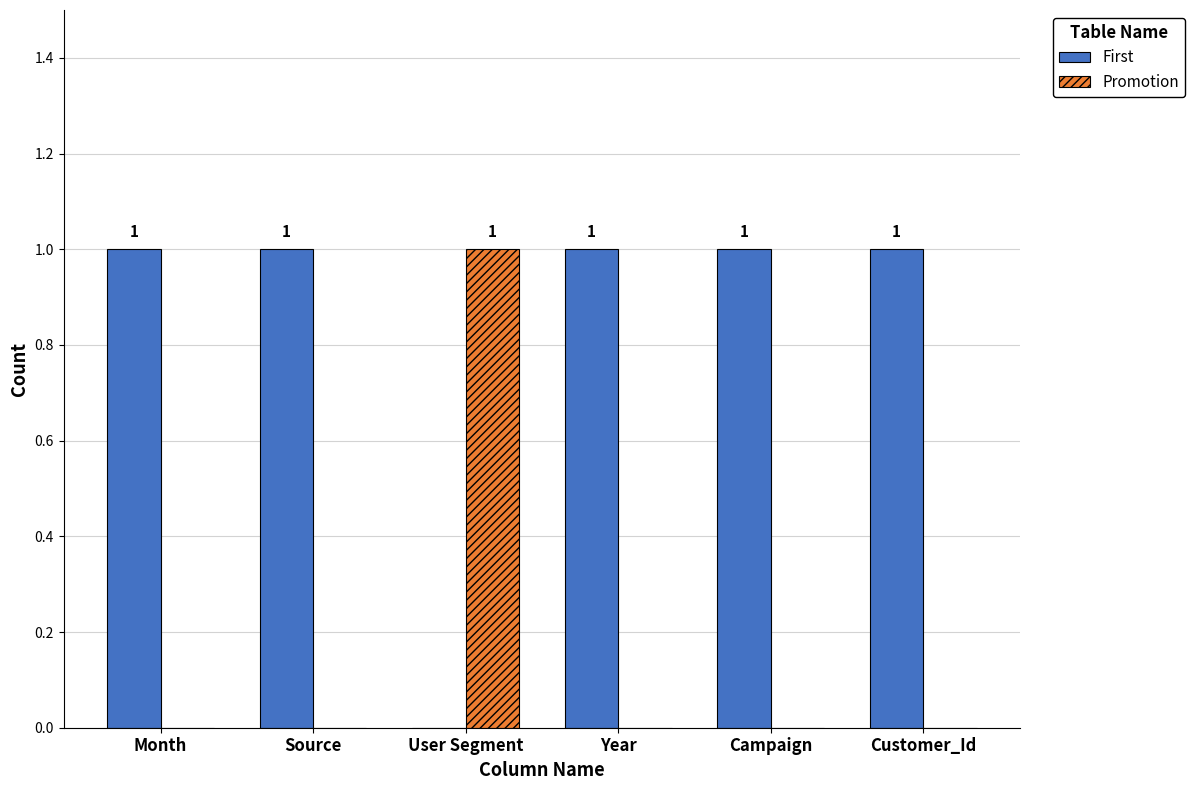

How many distinct data groups are displayed?

2